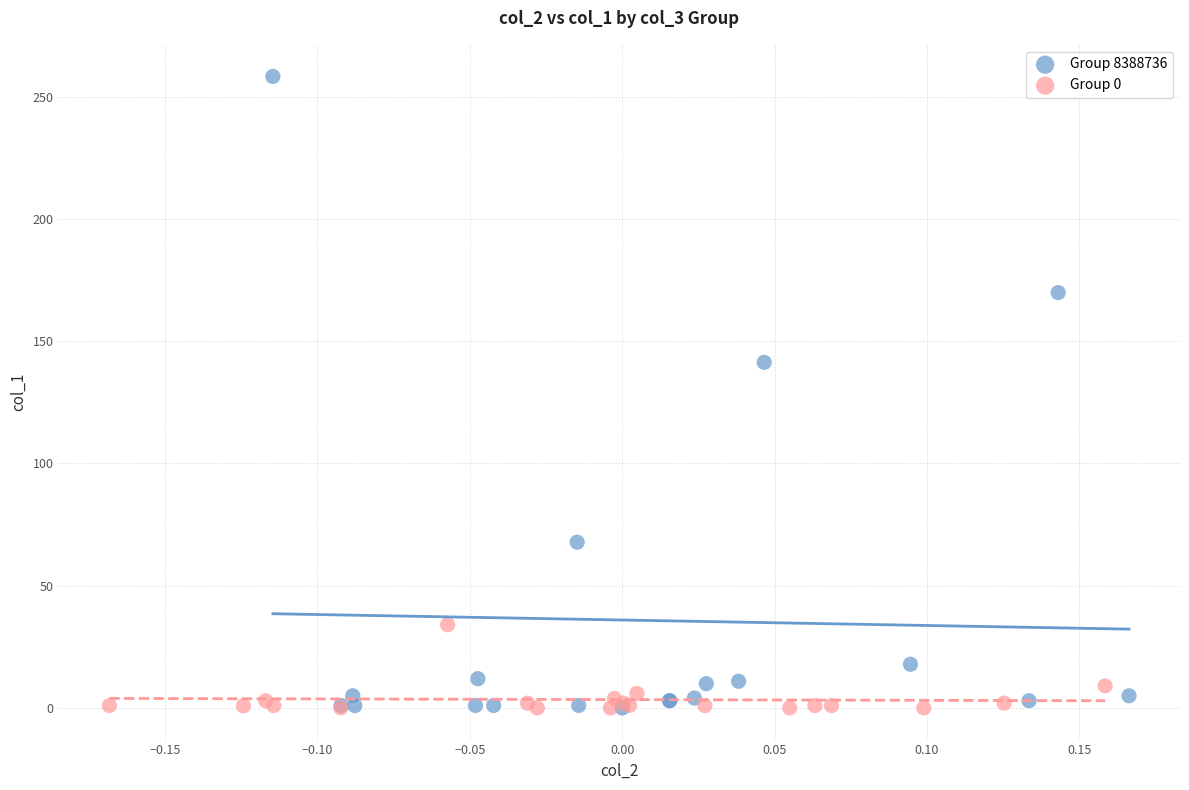

Which series has the widest spread of Y values?

Group 8388736